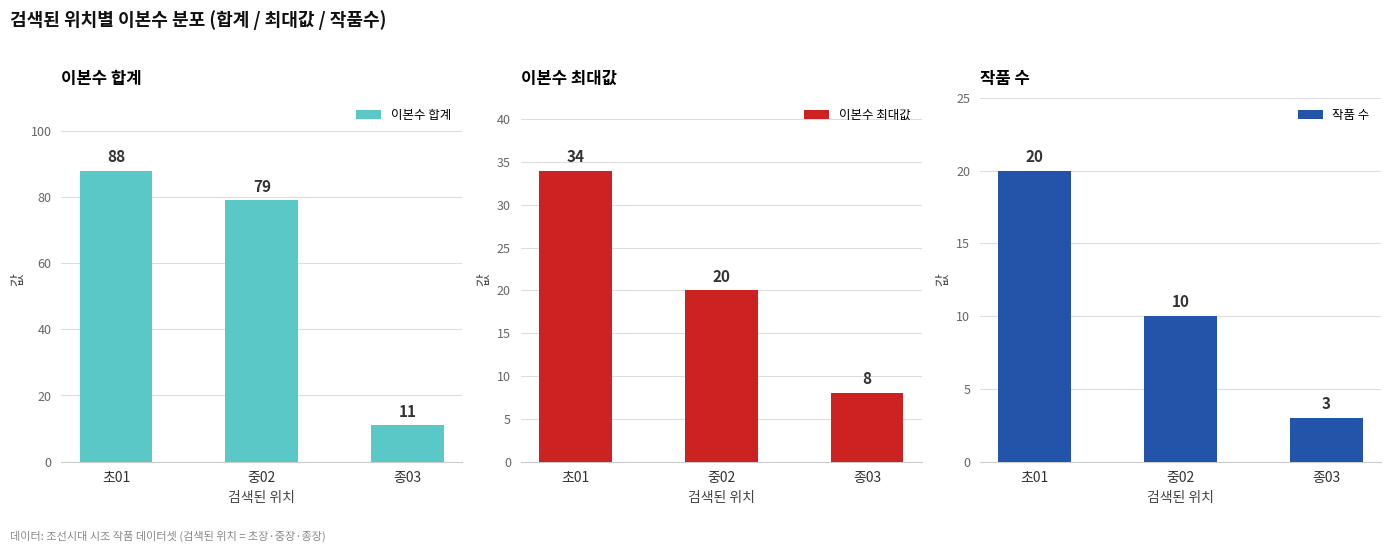

Is it true that 작품 수 equals 27 at 초01?

False